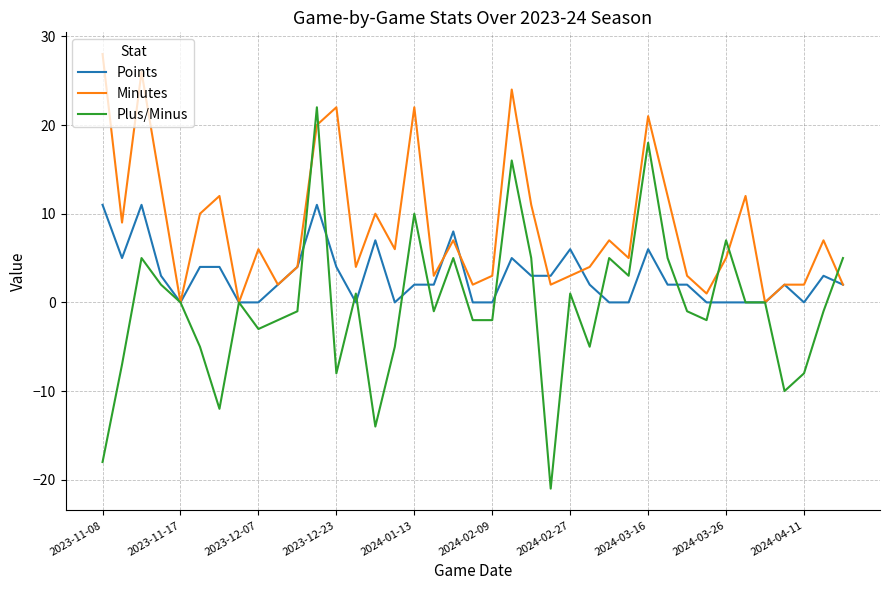

Reading right to left, extract all data points from this chart.

Points: 2	3	0	2	0	0	0	0	2	2	6	0	0	2	6	3	3	5	0	0	8	2	2	0	7	0	4	11	4	2	0	0	4	4	0	3	11	5	11
Minutes: 2	7	2	2	0	12	5	1	3	12	21	5	7	4	3	2	11	24	3	2	7	3	22	6	10	4	22	20	4	2	6	0	12	10	0	13	26	9	28
Plus/Minus: 5	-1	-8	-10	0	0	7	-2	-1	5	18	3	5	-5	1	-21	5	16	-2	-2	5	-1	10	-5	-14	1	-8	22	-1	-2	-3	0	-12	-5	0	2	5	-7	-18